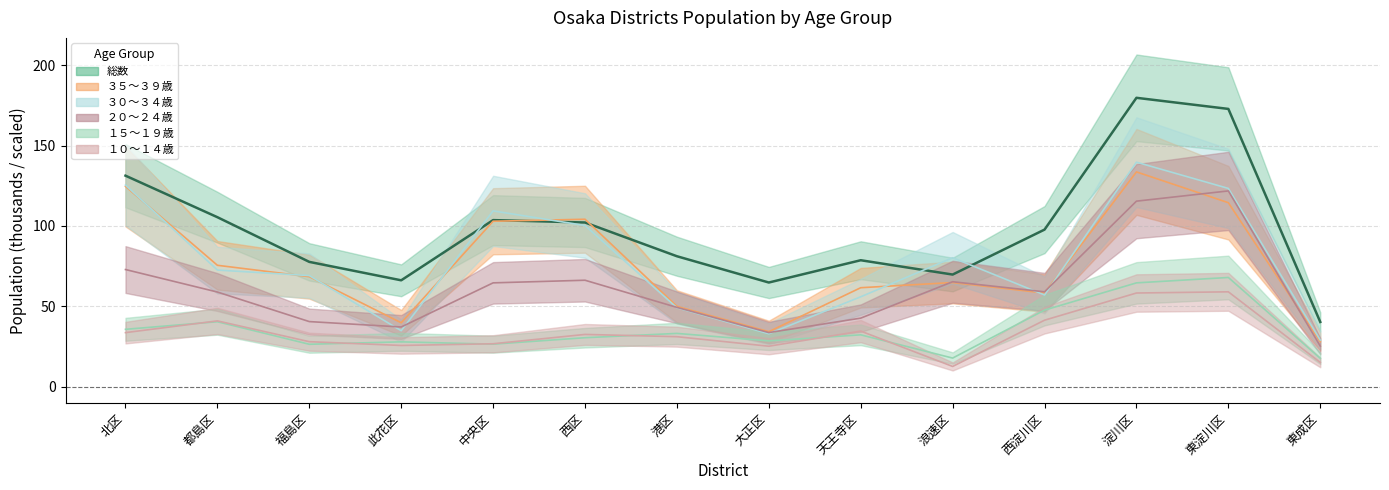

At which category is the sum across all series the highest?

淀川区